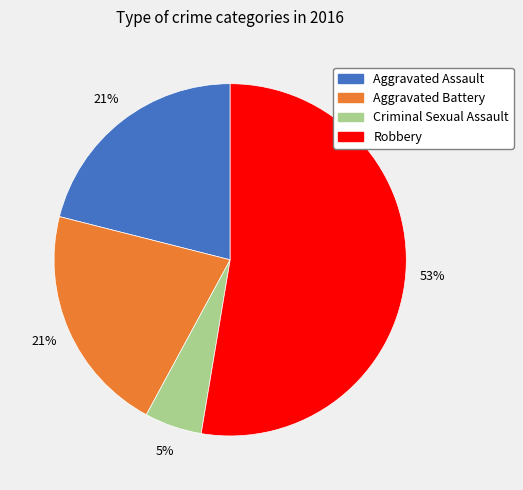

The Criminal Sexual Assault slice represents 20% of the pie. True or false?

False